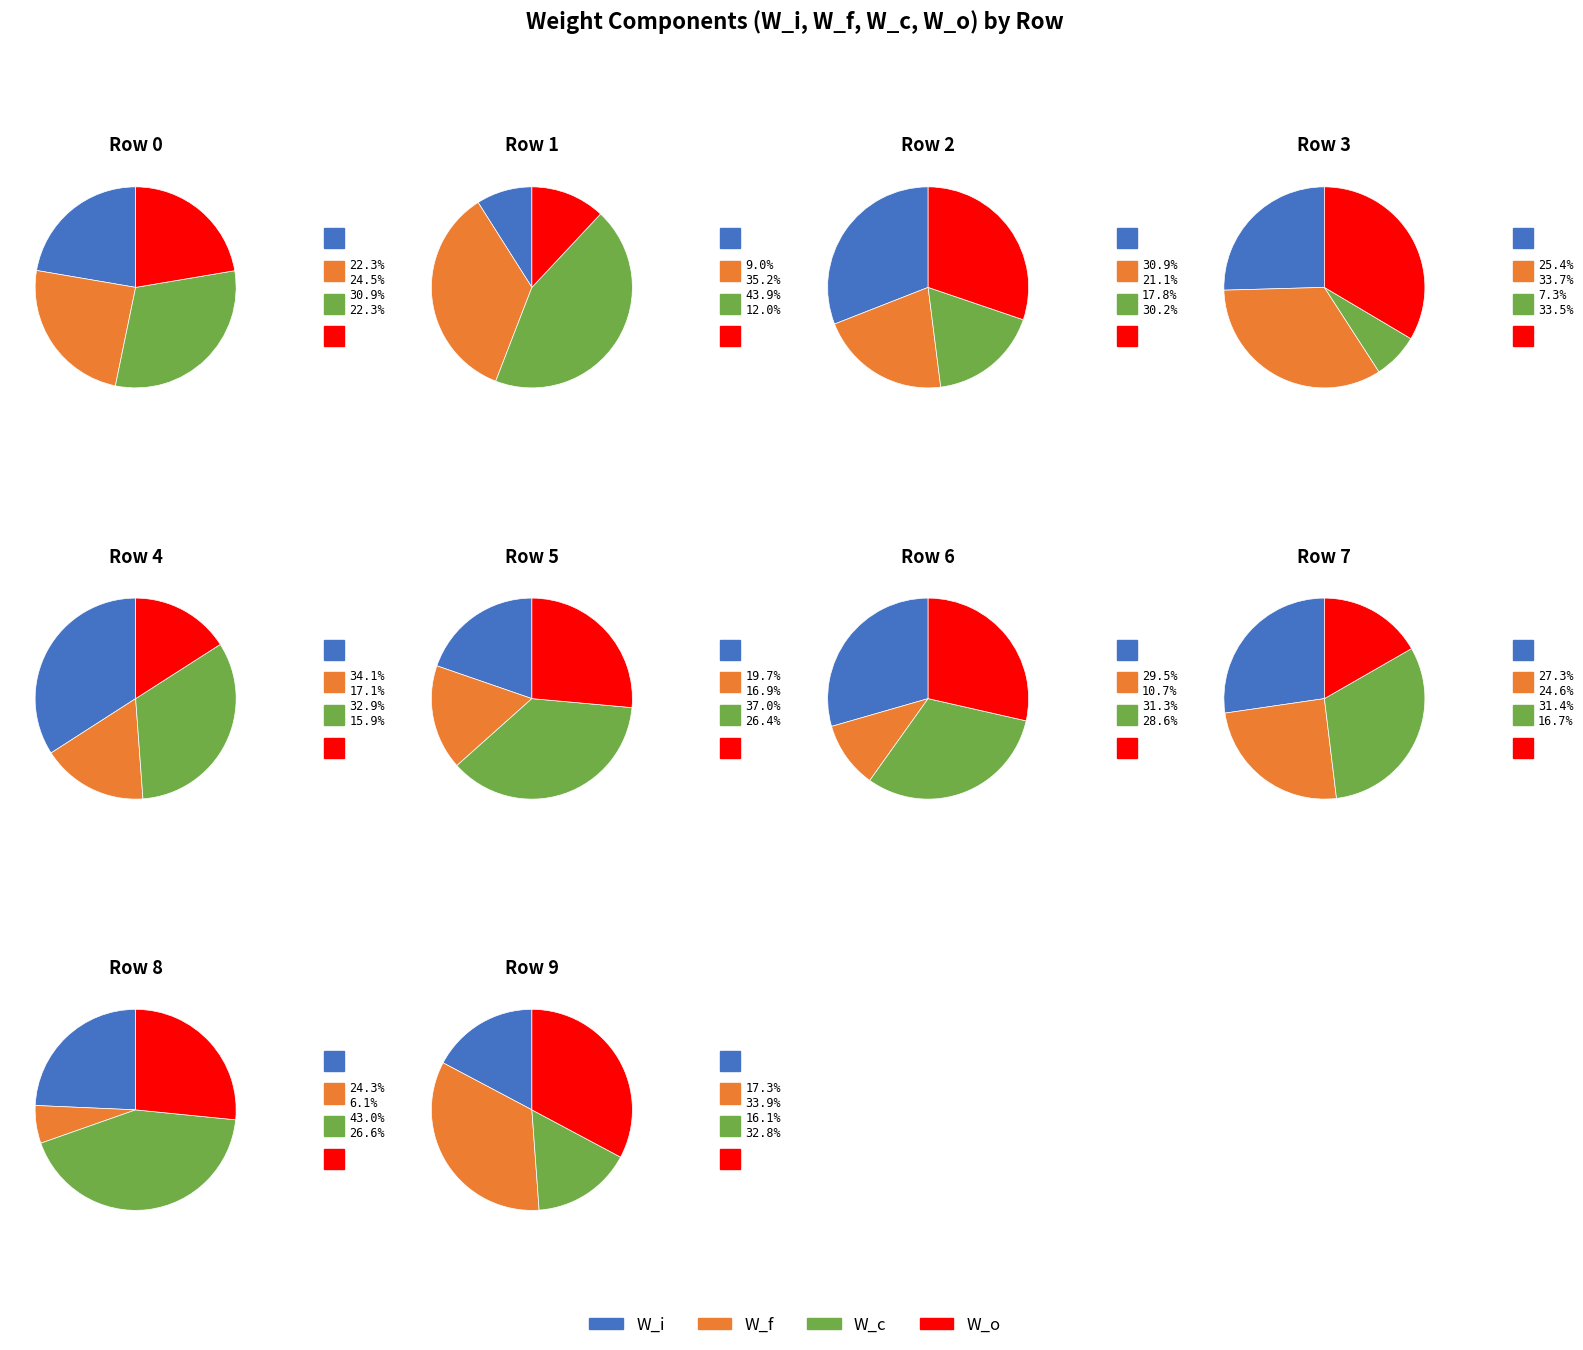

What portion of the pie excludes 5?

92.4%